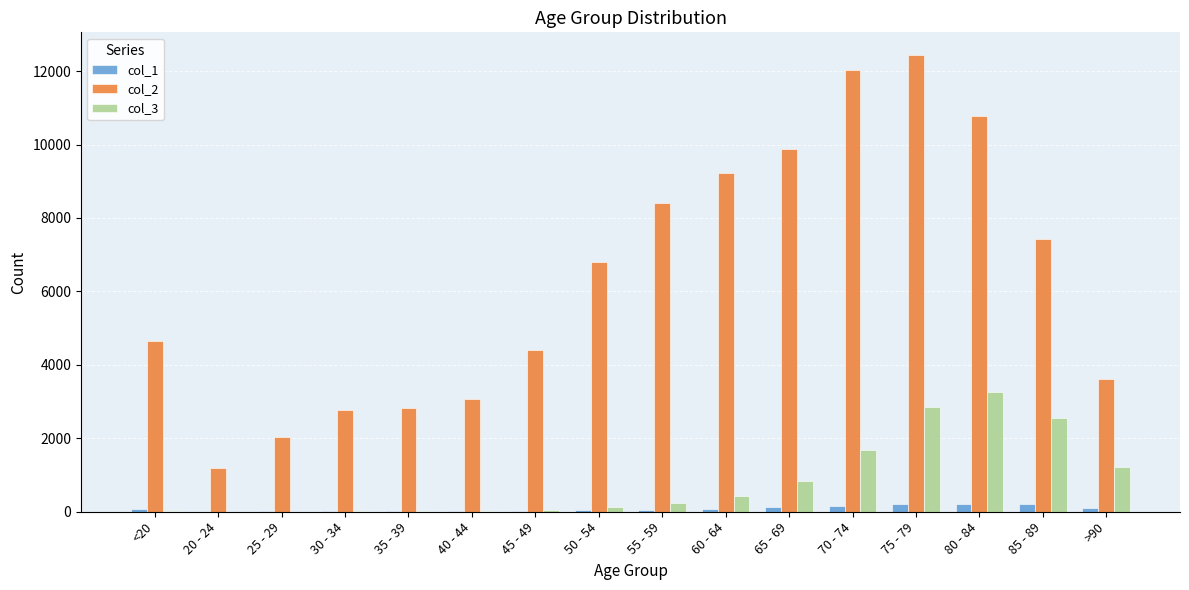

Which label corresponds to the largest value in the chart?

75 - 79